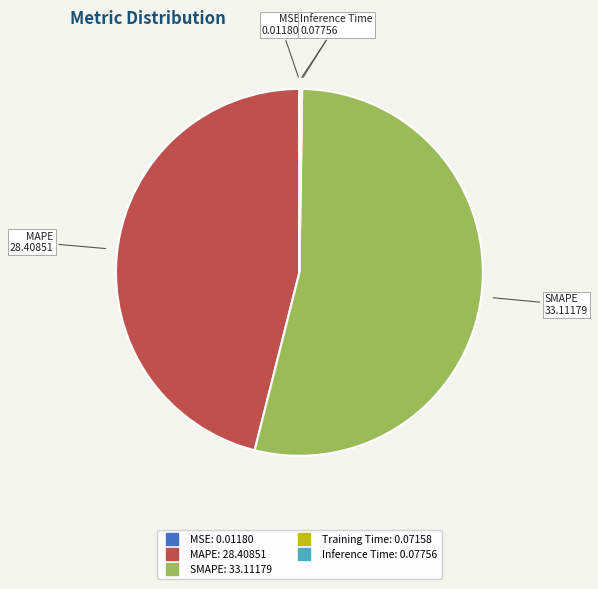

Which slice is the largest?

SMAPE